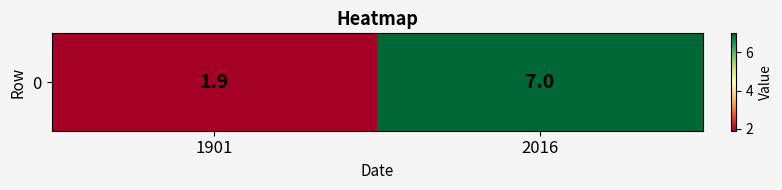

What is the change in value from 1901 to 2016?

+5.1